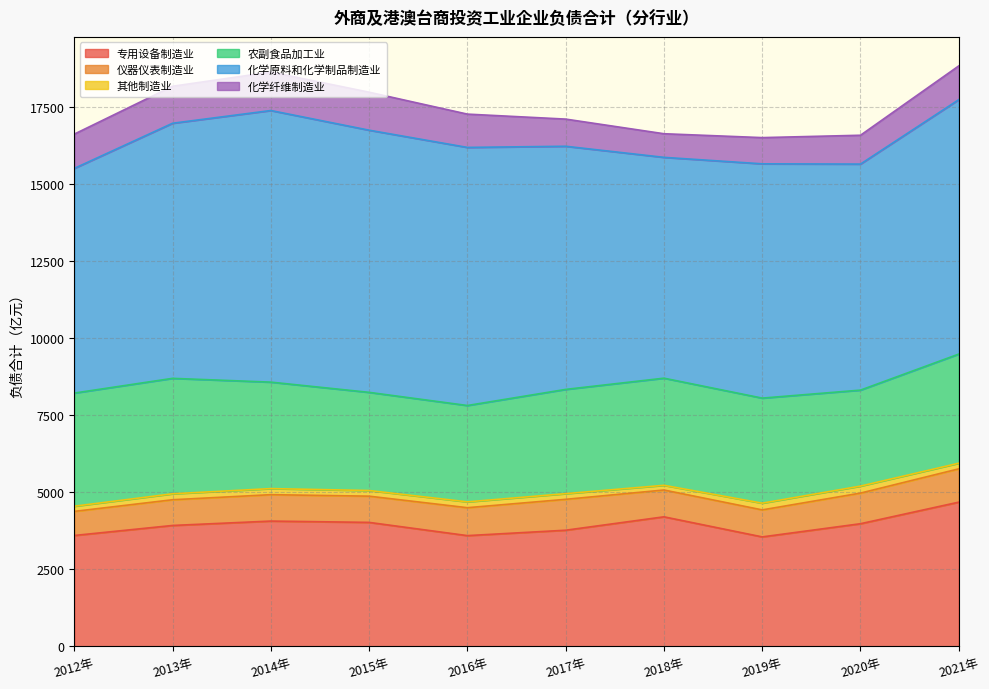

How many values in the 农副食品加工业 series exceed 3452?

5